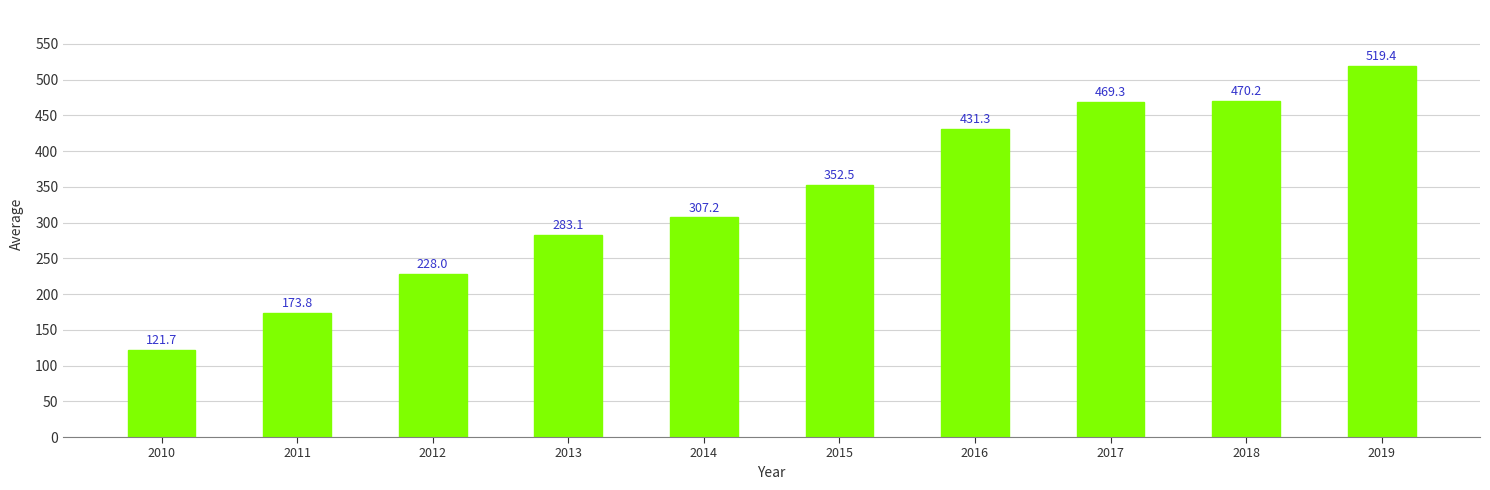

List the labels in order of value, largest first.

2019, 2018, 2017, 2016, 2015, 2014, 2013, 2012, 2011, 2010